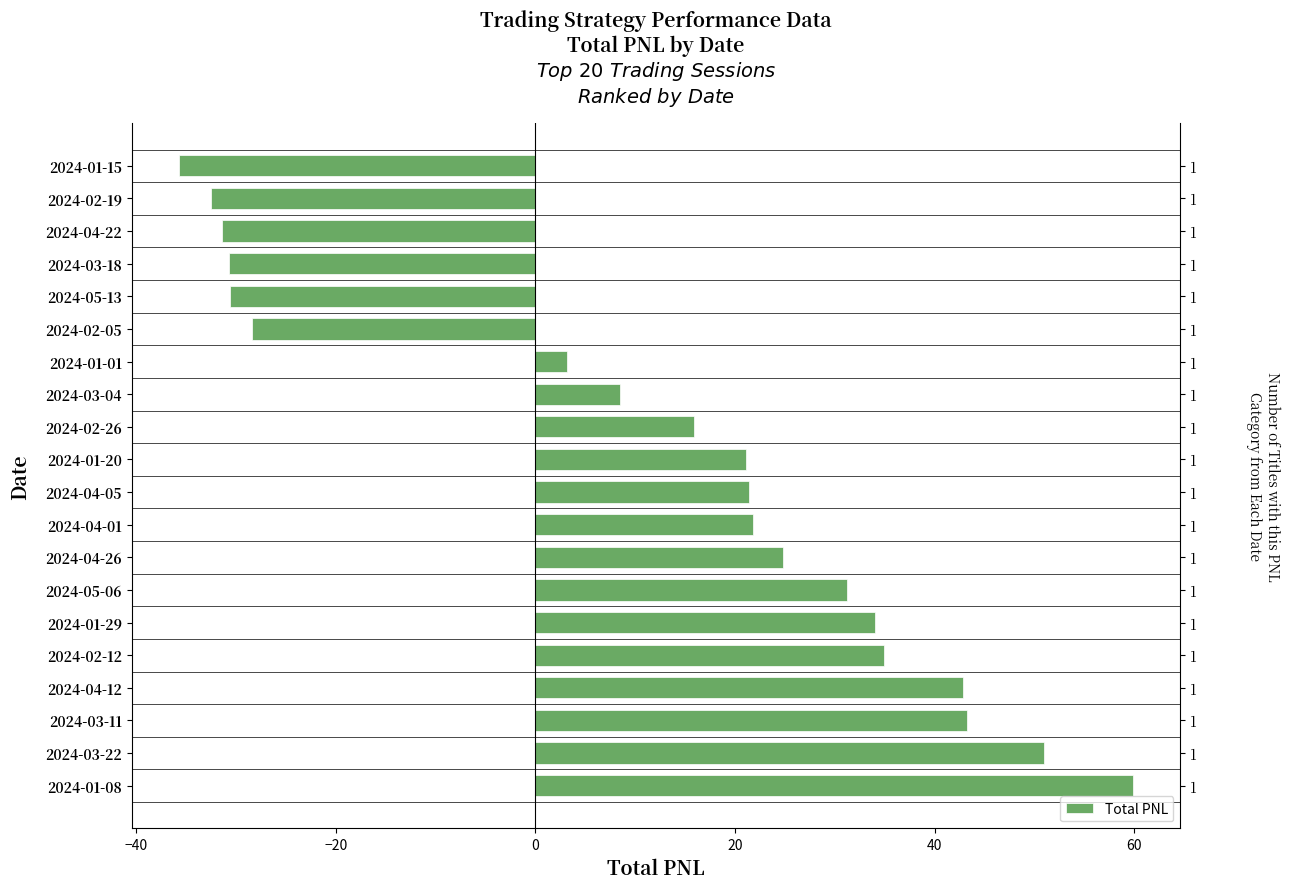

Does the chart contain any negative values?

Yes